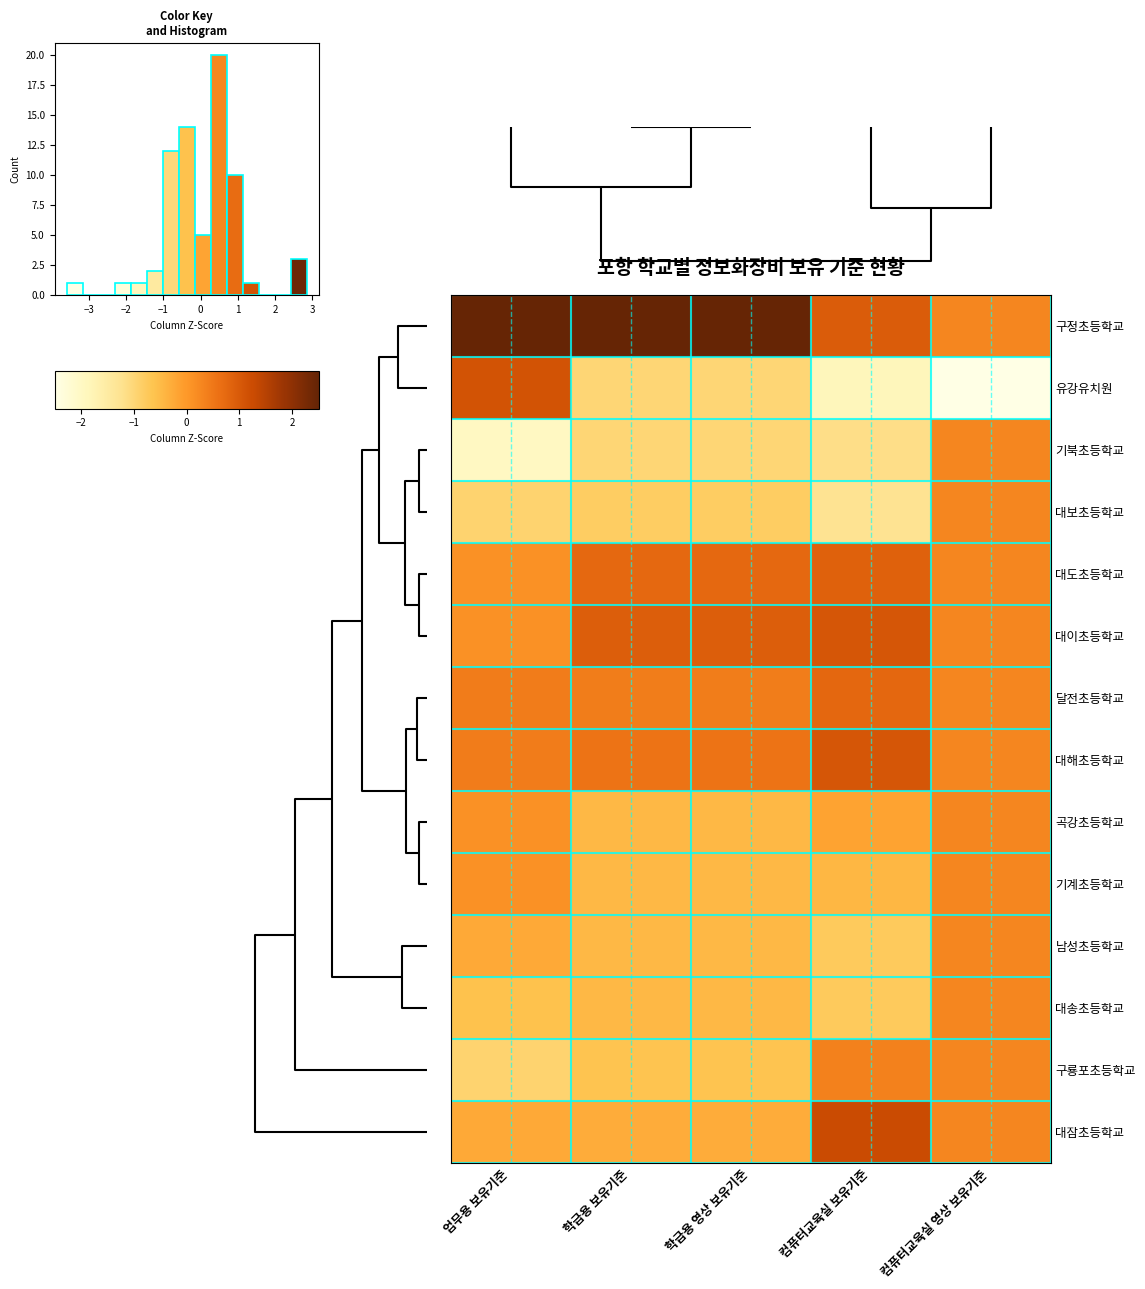

How many distinct data groups are displayed?

14